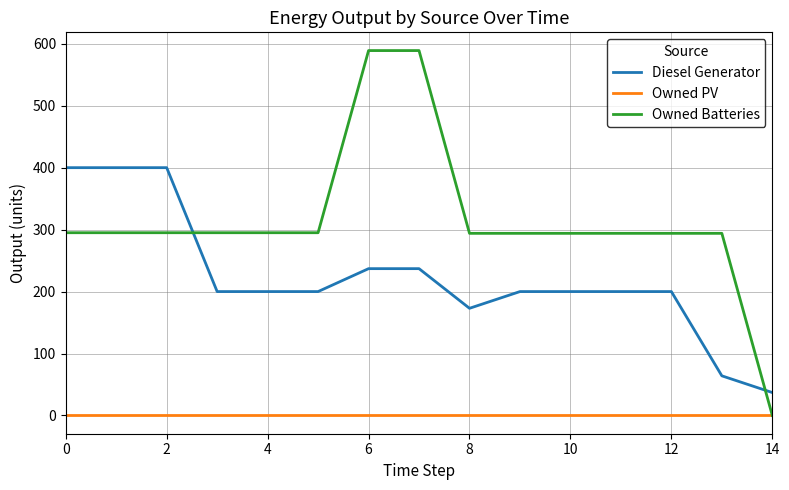

At how many categories does at least one series exceed 307?

5